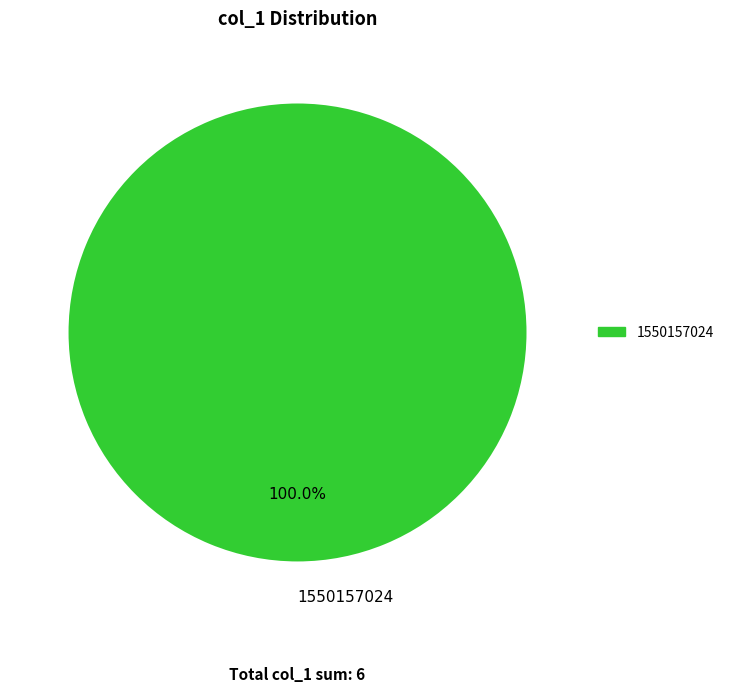

Rank the categories by value from highest to lowest.

1550157024